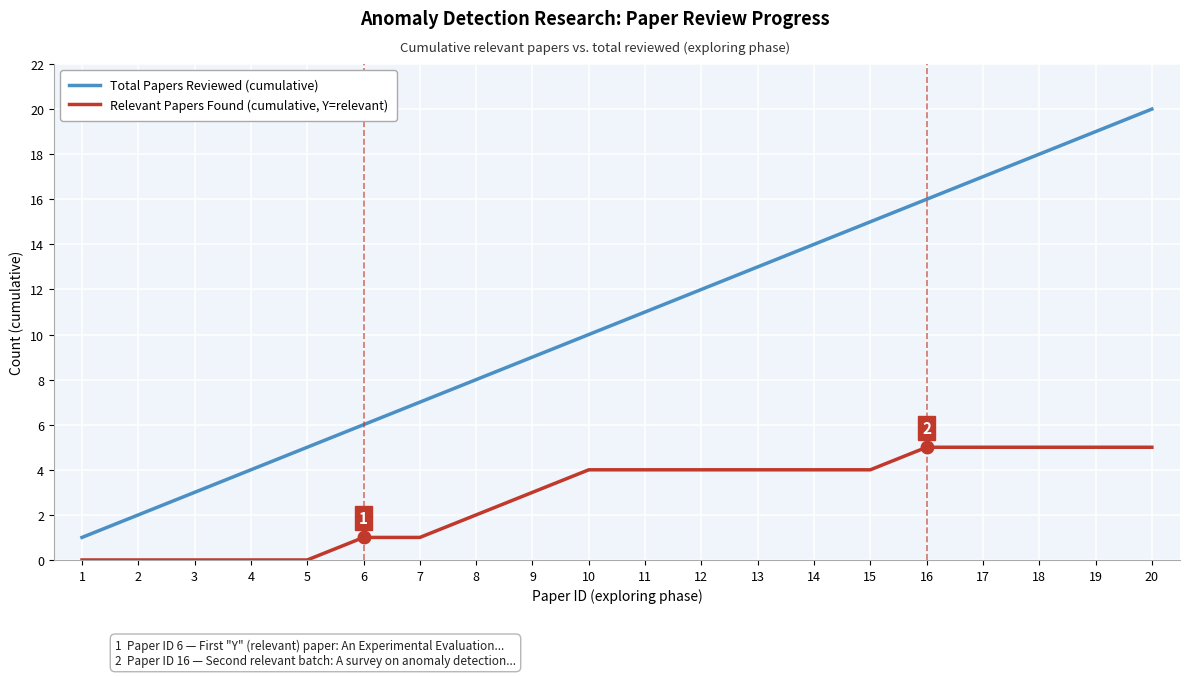

What is the difference between the maximum and minimum values in the Relevant Papers Found (cumulative, Y=relevant) series?

5